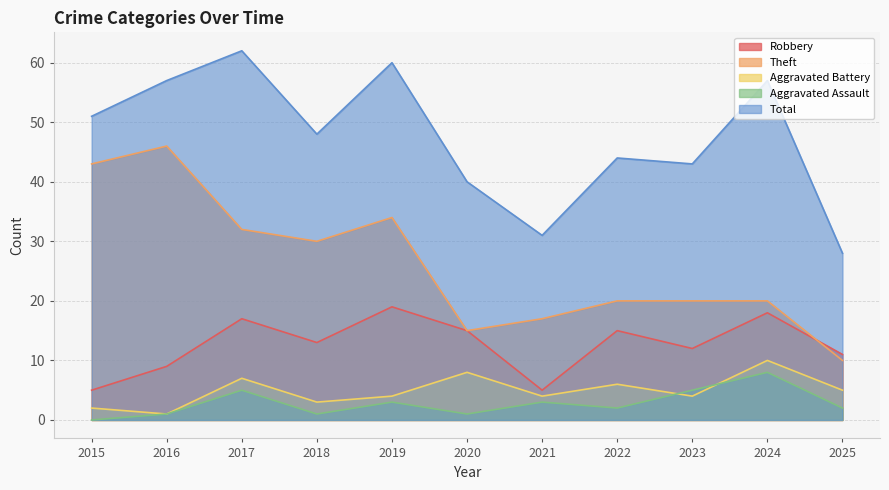

Reading left to right, what are all the values shown in this chart?

Robbery: 5	9	17	13	19	15	5	15	12	18	11
Theft: 43	46	32	30	34	15	17	20	20	20	10
Aggravated Battery: 2	1	7	3	4	8	4	6	4	10	5
Aggravated Assault: 0	1	5	1	3	1	3	2	5	8	2
Total: 51	57	62	48	60	40	31	44	43	57	28